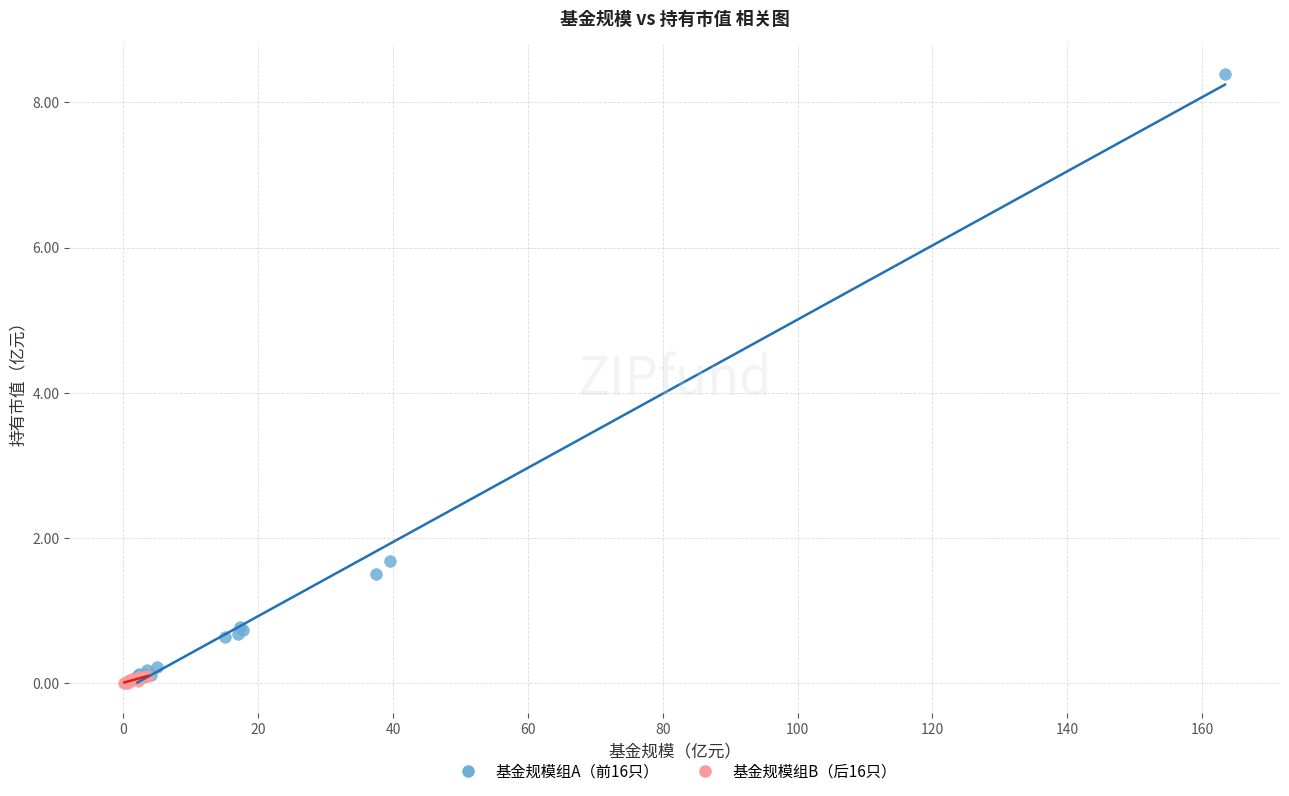

Which series has the largest Y range (max minus min)?

基金规模组A（前16只）